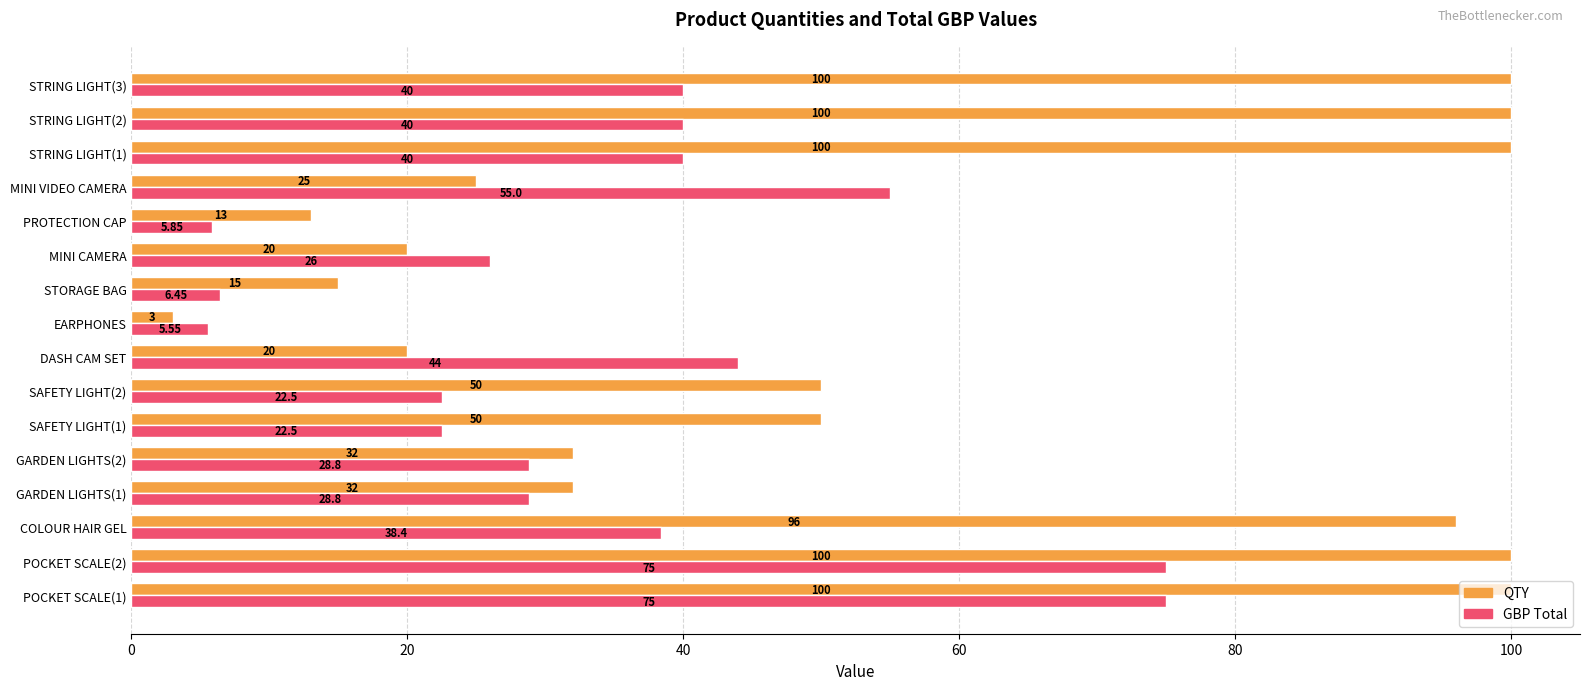

Which series has the largest range (max minus min)?

QTY